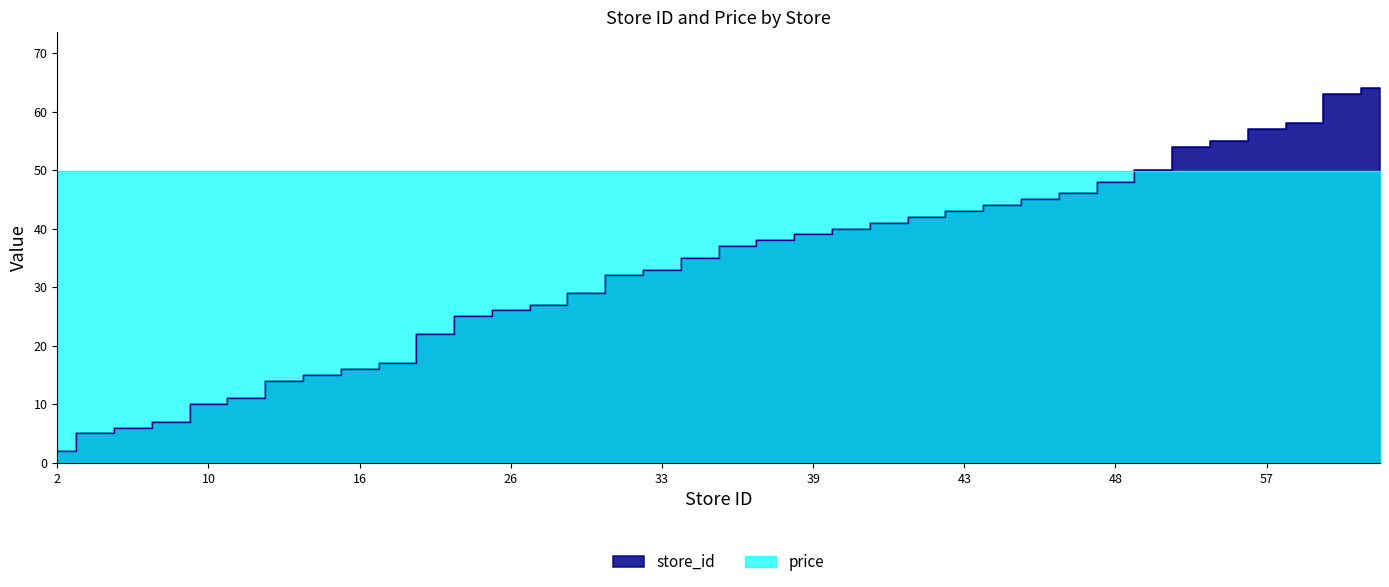

How many lines are shown in the chart?

1